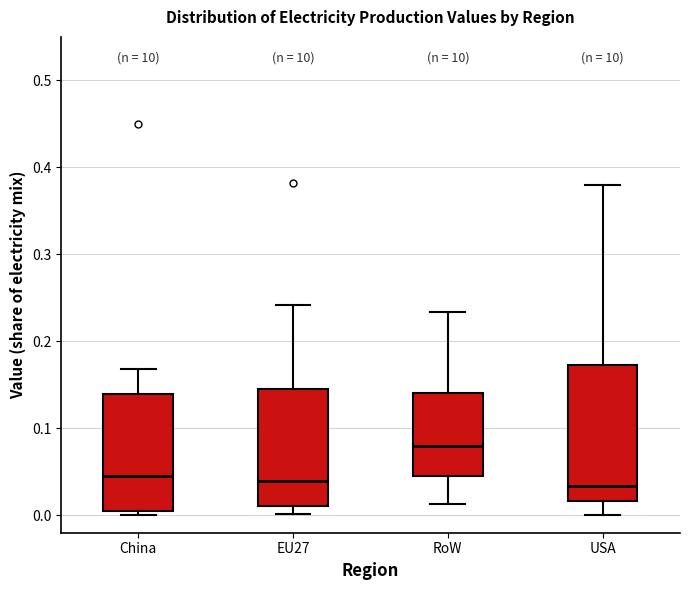

Comparing the boxes themselves (not the whiskers), which one is the tallest?

USA